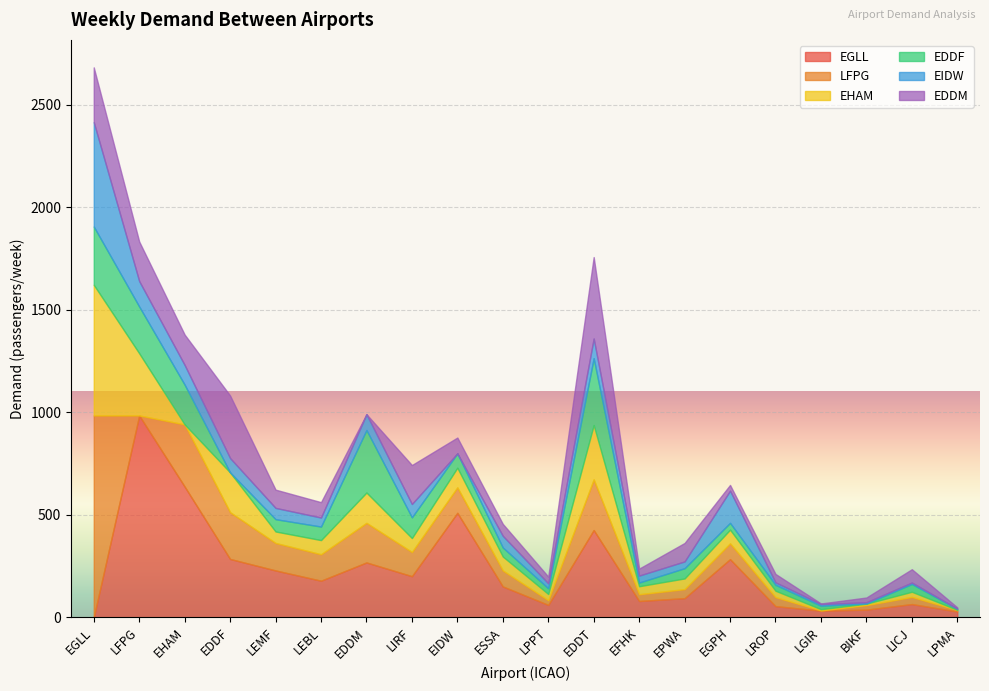

How many positive values does the EHAM series have?

19